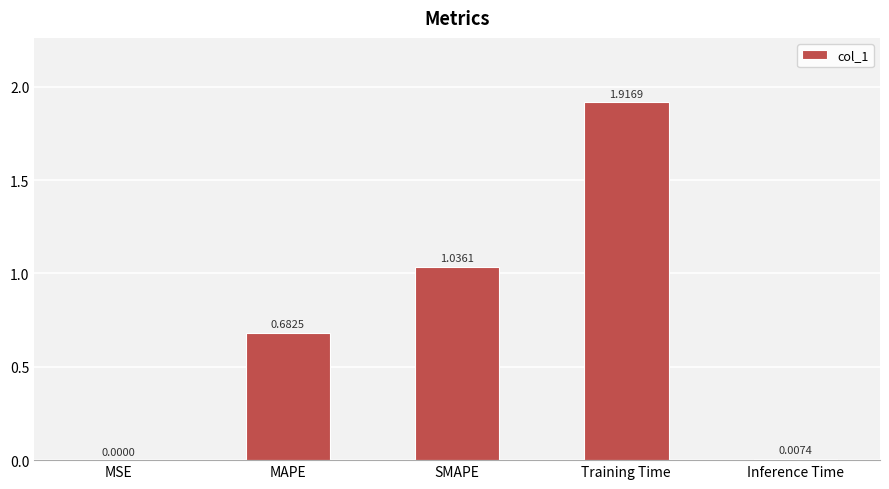

At which category does the chart reach its peak across all series?

Training Time